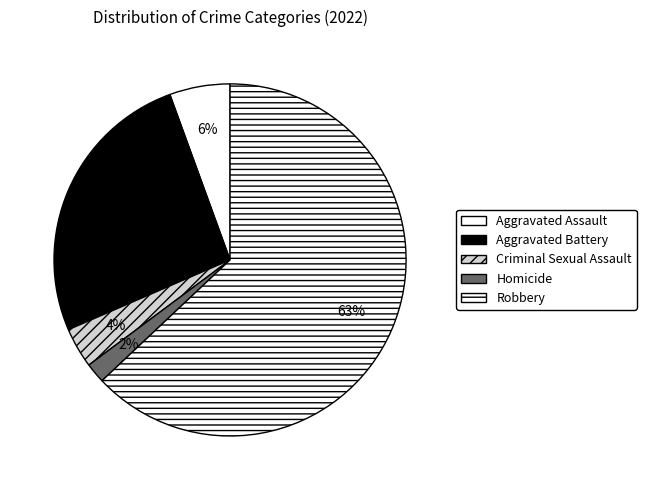

Does any single category account for the majority?

Yes